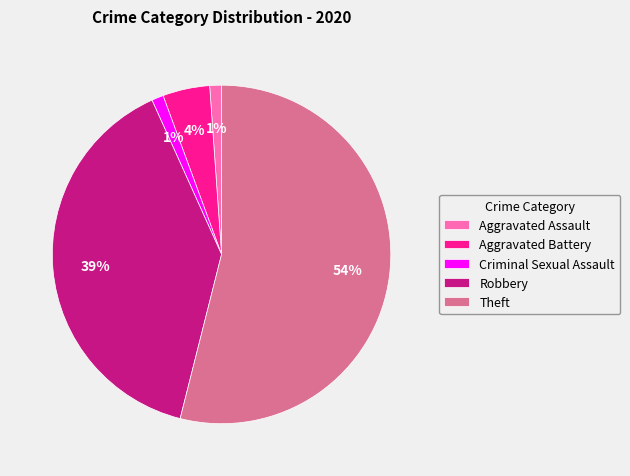

Does any single category account for the majority?

Yes